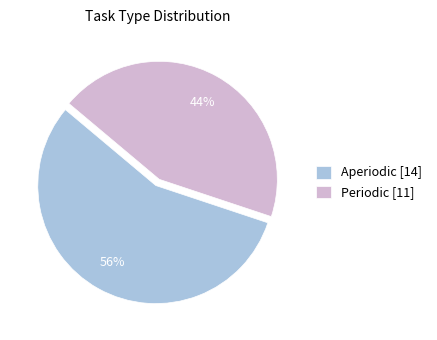

How many slices are in this pie chart?

2